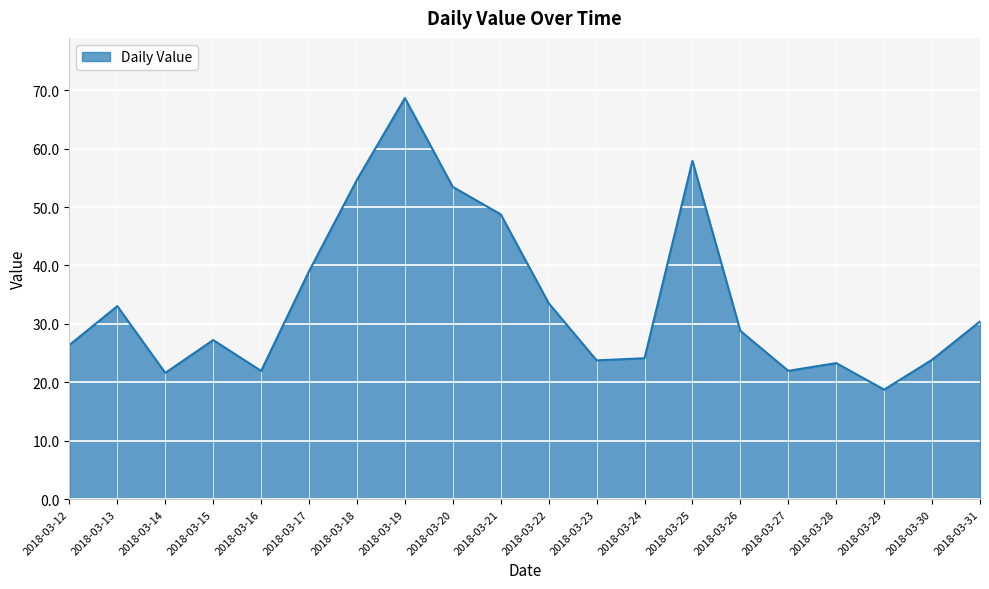

Between 2018-03-18 and 2018-03-28, which is larger?

2018-03-18